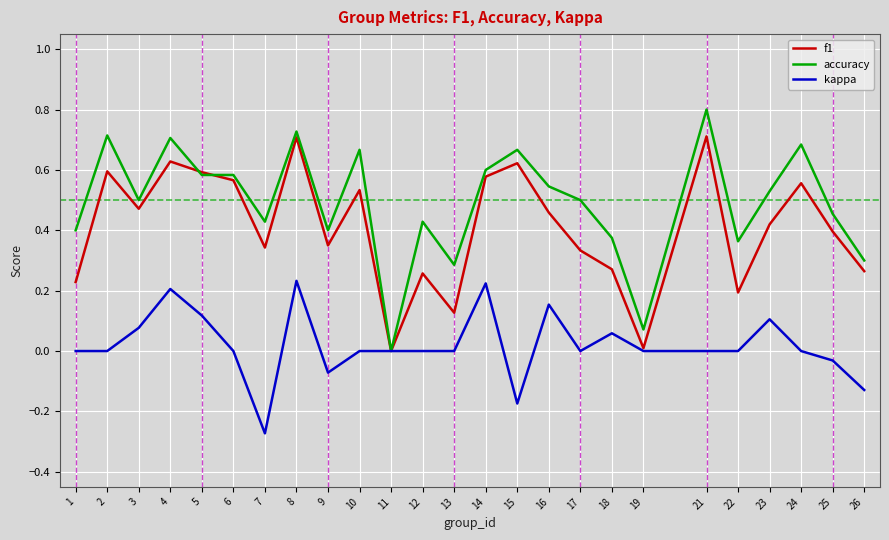

Which series has the widest spread of values?

accuracy